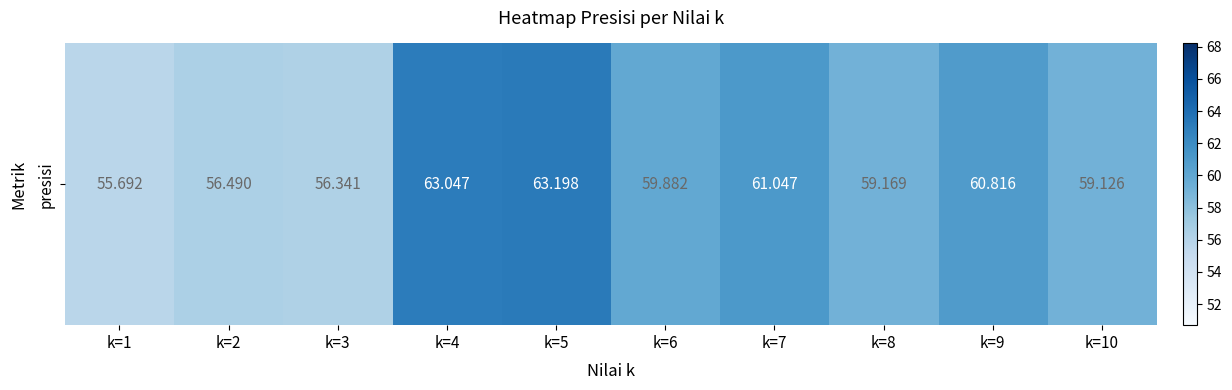

Approximately how many times larger is the value at k=4 compared to k=6?

1.1